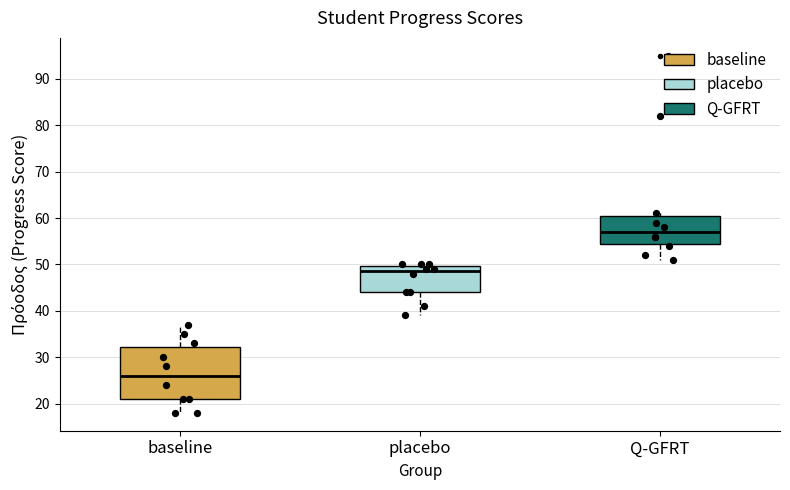

Reading left to right, read every box against the y-axis: the position of its median line, the range the box covers, and the ends of its whiskers. The values are not printed on the chart, so give them approximately, as read against the axis.

baseline: median 26, box 21 to 32, whiskers 18 to 37
placebo: median 49, box 44 to 50, whiskers 39 to 50
Q-GFRT: median 57, box 55 to 61, whiskers 51 to 61 (just above the box's upper edge)